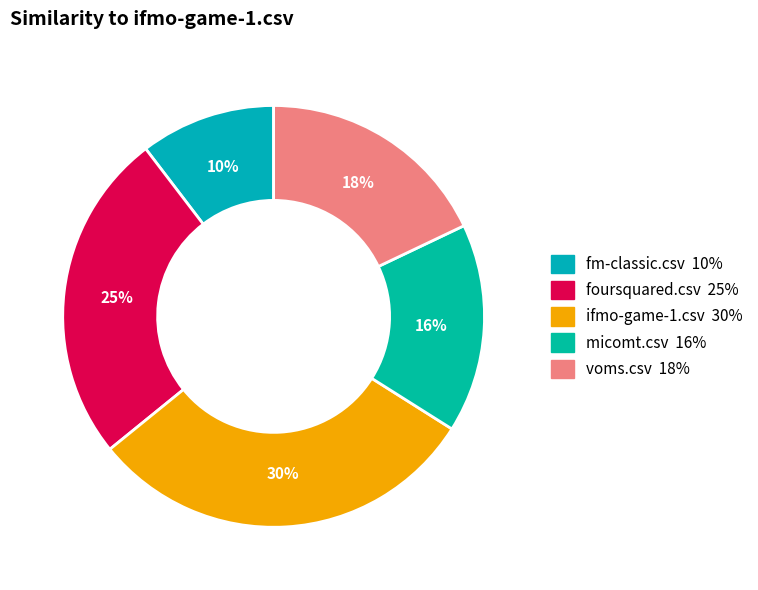

Is the sum of voms.csv and micomt.csv greater than half?

No